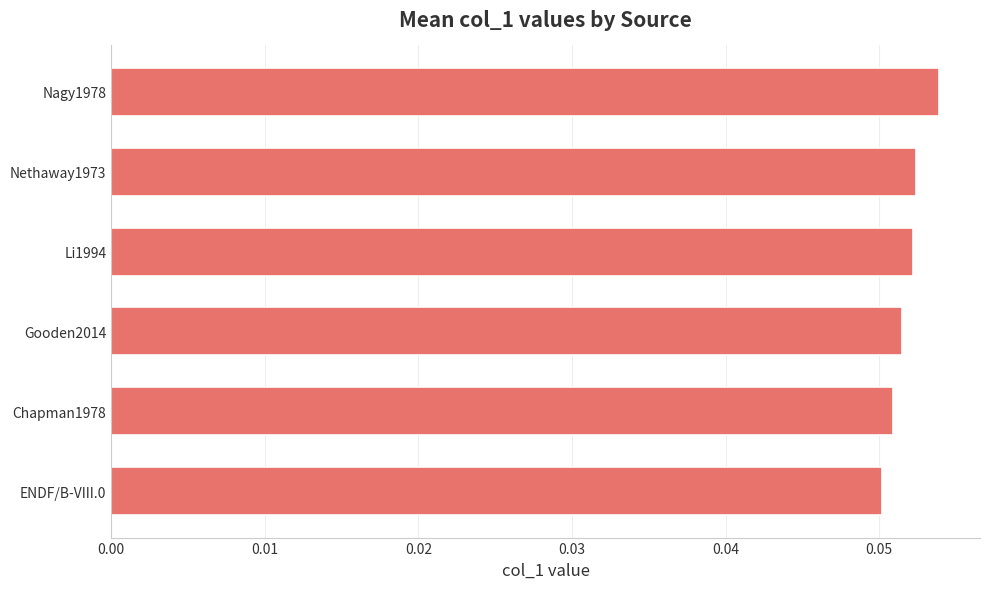

Count the values in the range 0 to 1.

6